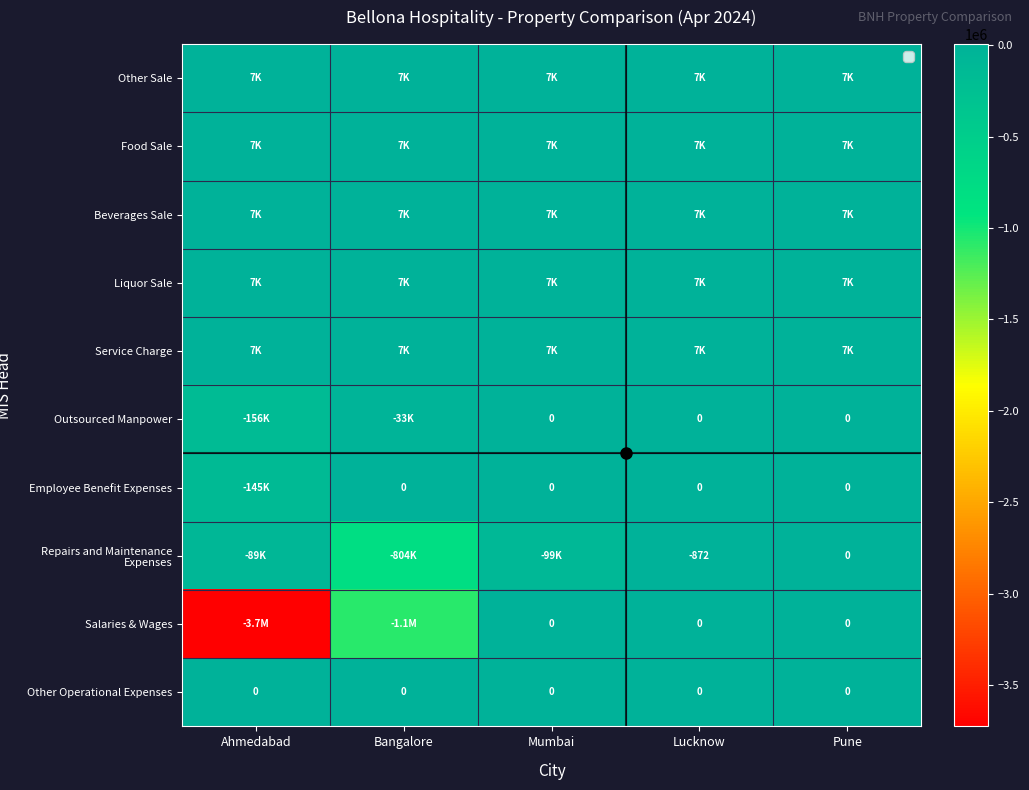

Which category has the highest value in the Salaries & Wages series?

Mumbai